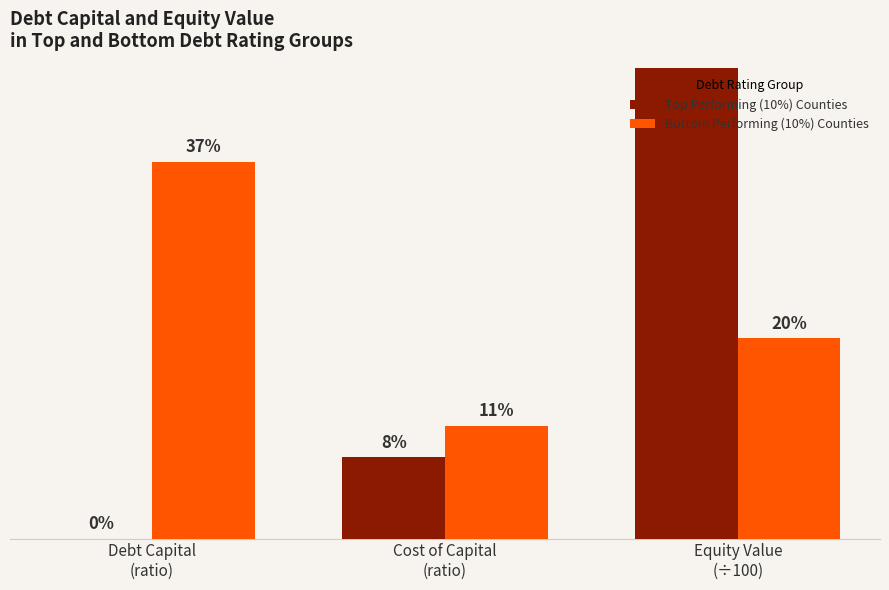

What is the total value across all series at Equity Value
(÷100)?

0.7